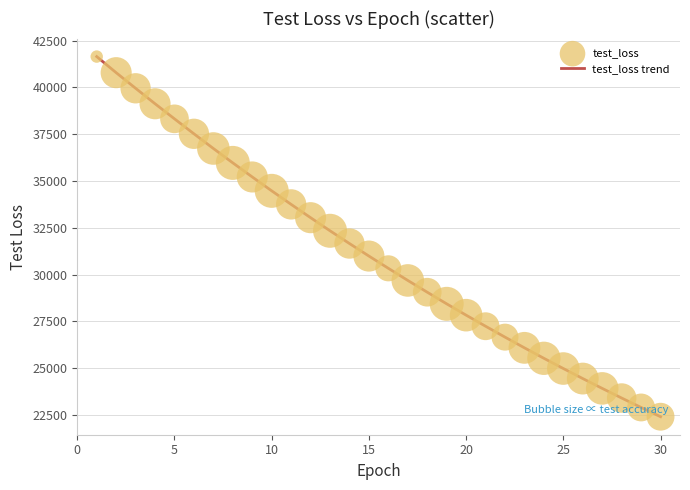

What is the maximum value shown in the chart?

41651.4